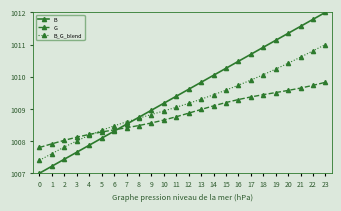

How many times do G and B cross each other?

1